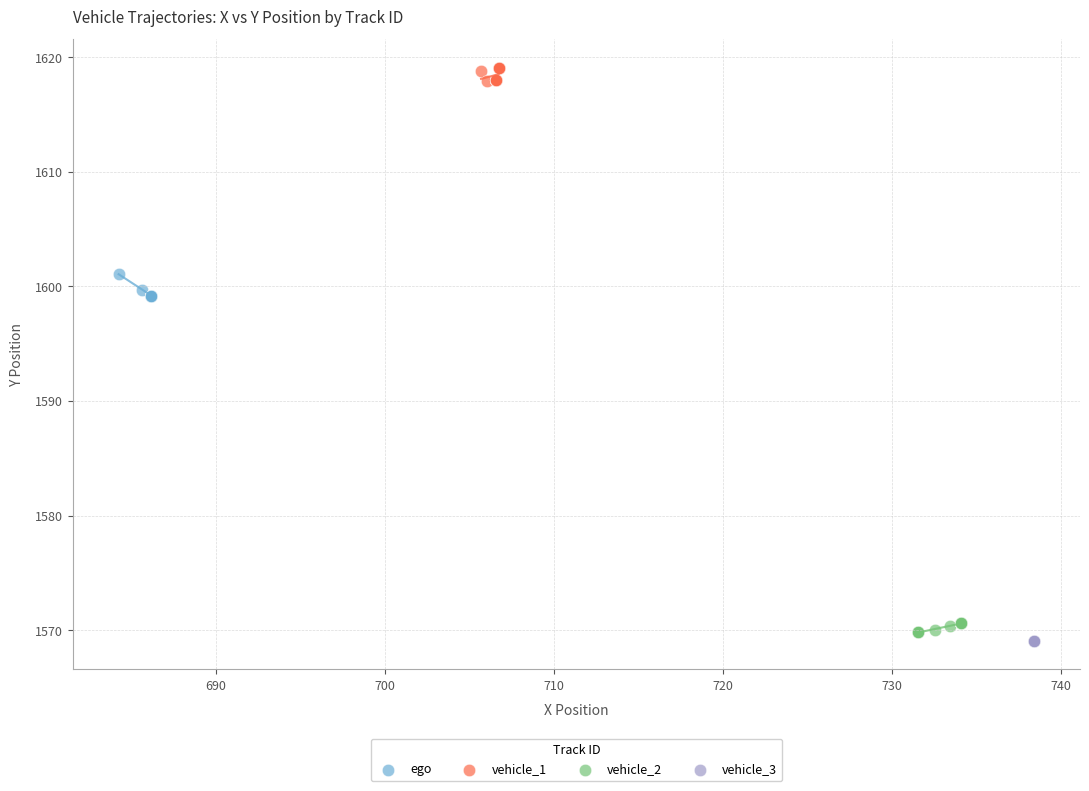

Which series reaches the maximum Y coordinate?

vehicle_1